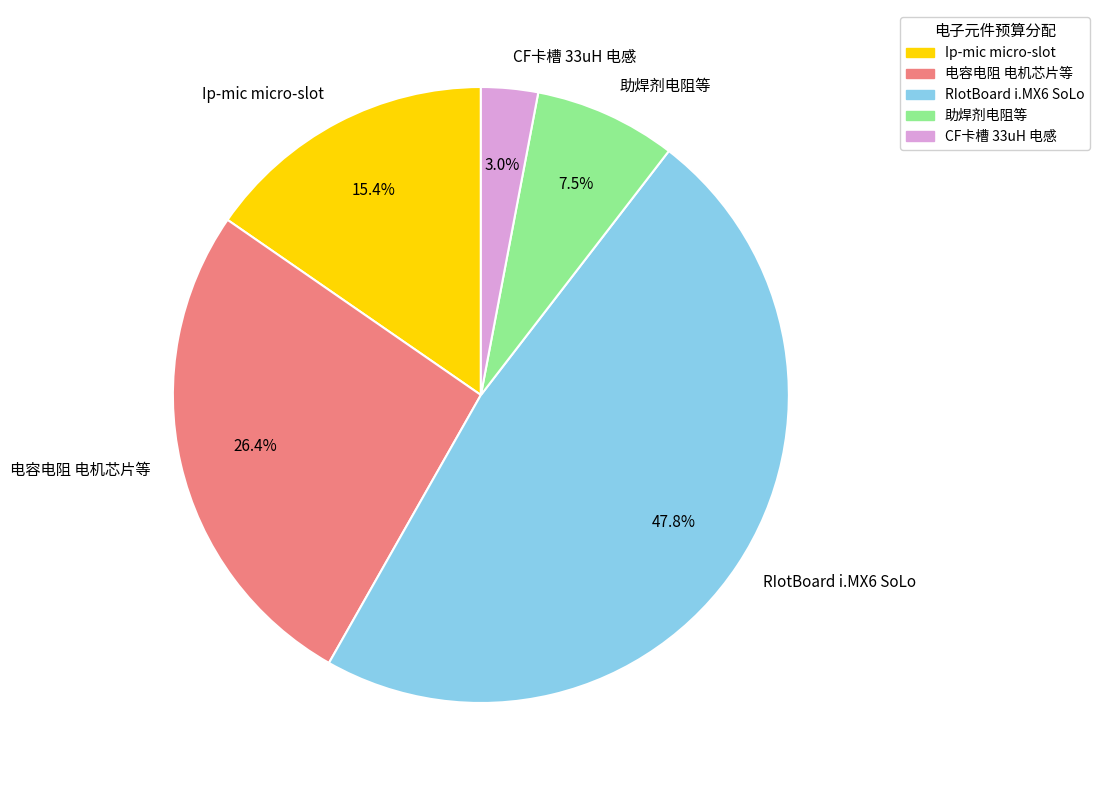

Rank the categories by value from highest to lowest.

RIotBoard i.MX6 SoLo, 电容电阻 电机芯片等, Ip-mic micro-slot, 助焊剂电阻等, CF卡槽 33uH 电感